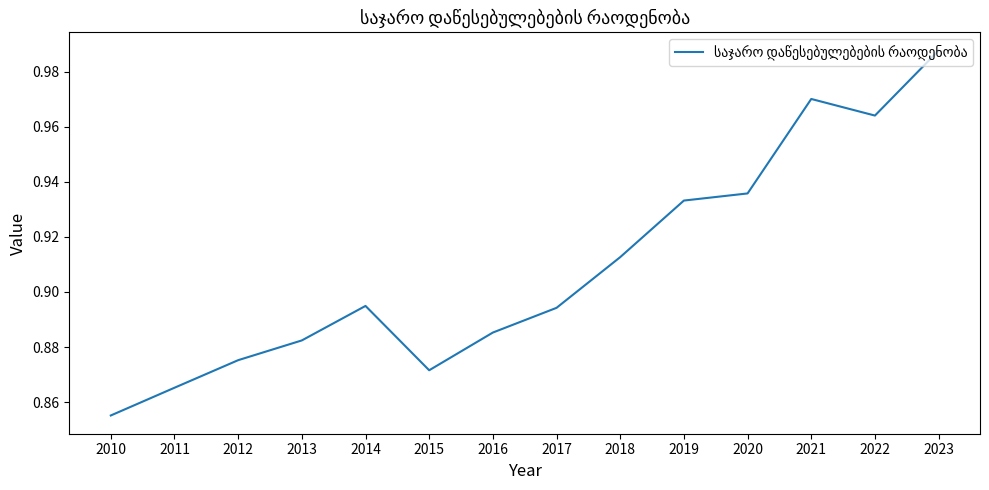

What is the sum of all values?

12.7